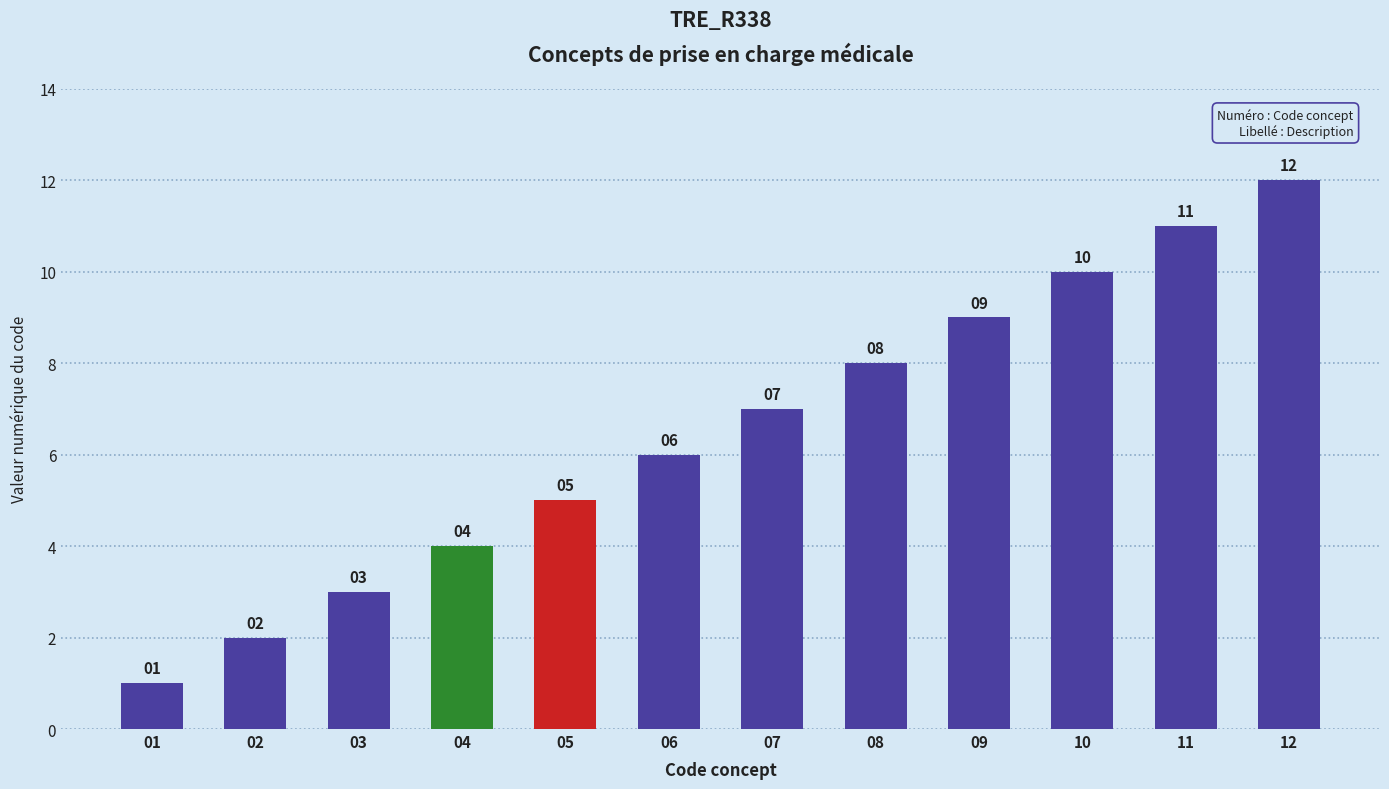

What is the sum of the values at 05 and 07?

12